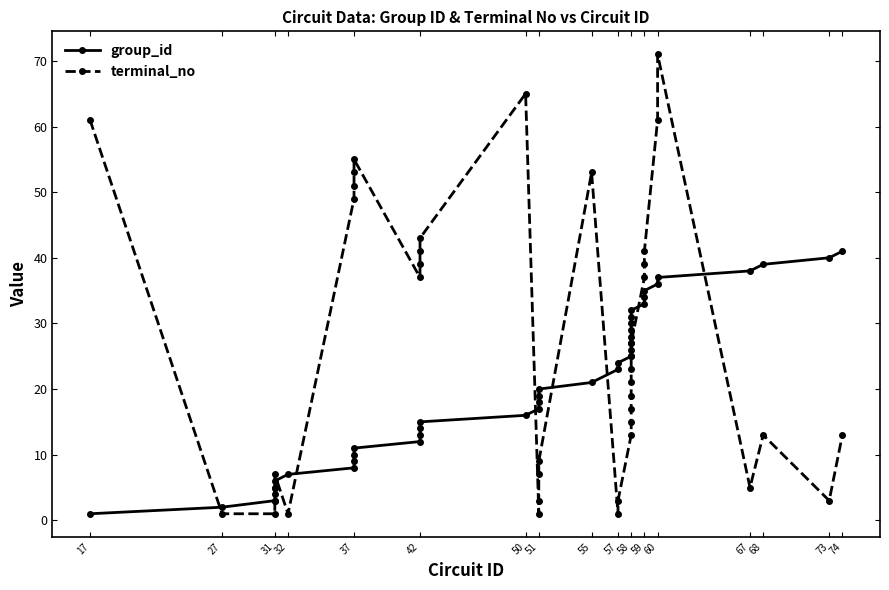

Which label corresponds to the smallest value in the chart?

17